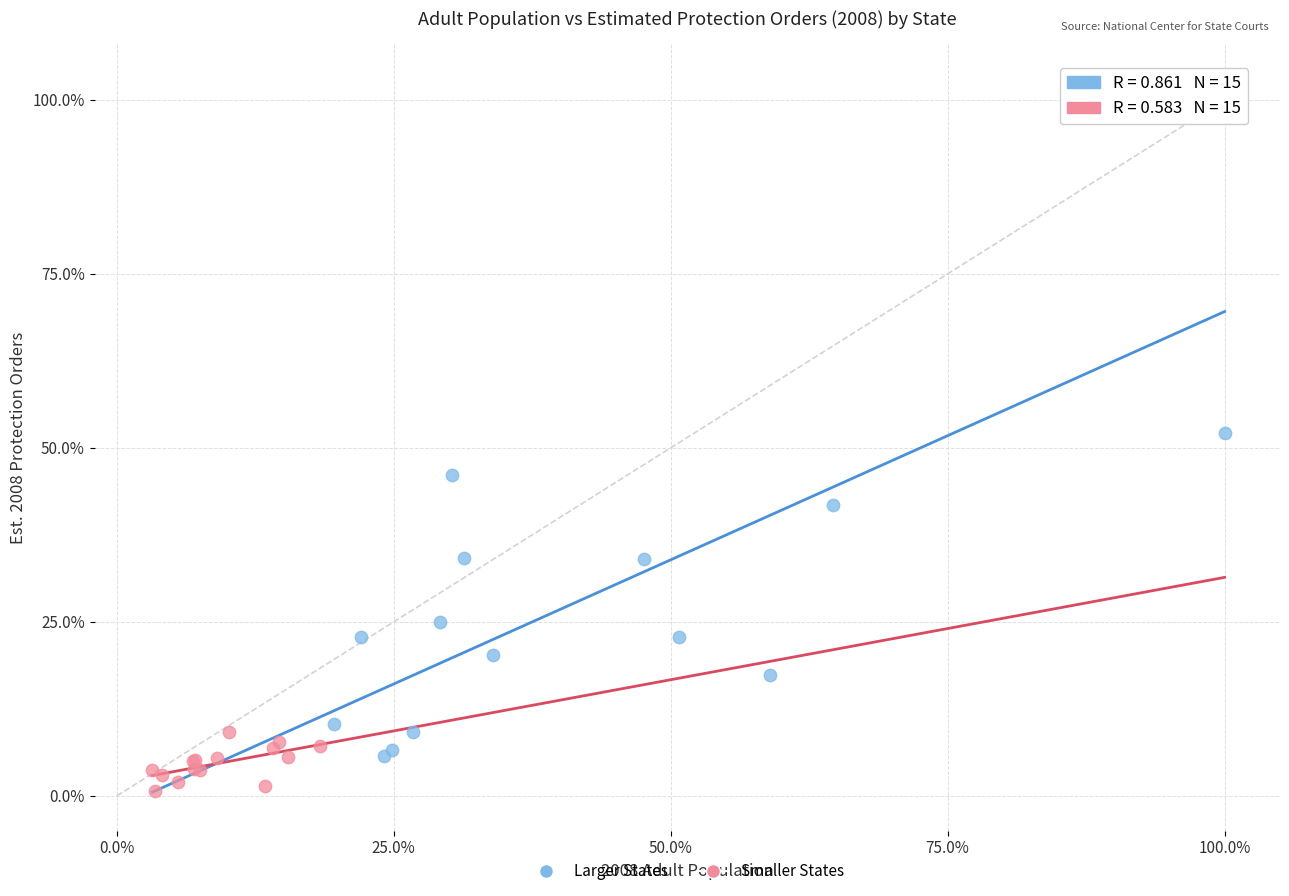

Which series reaches the minimum Y coordinate?

Smaller States